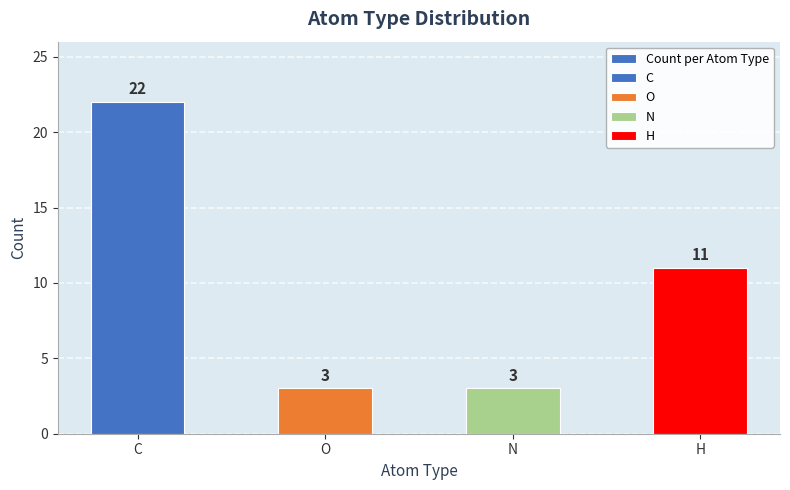

Is it true that the value at O is 3?

True